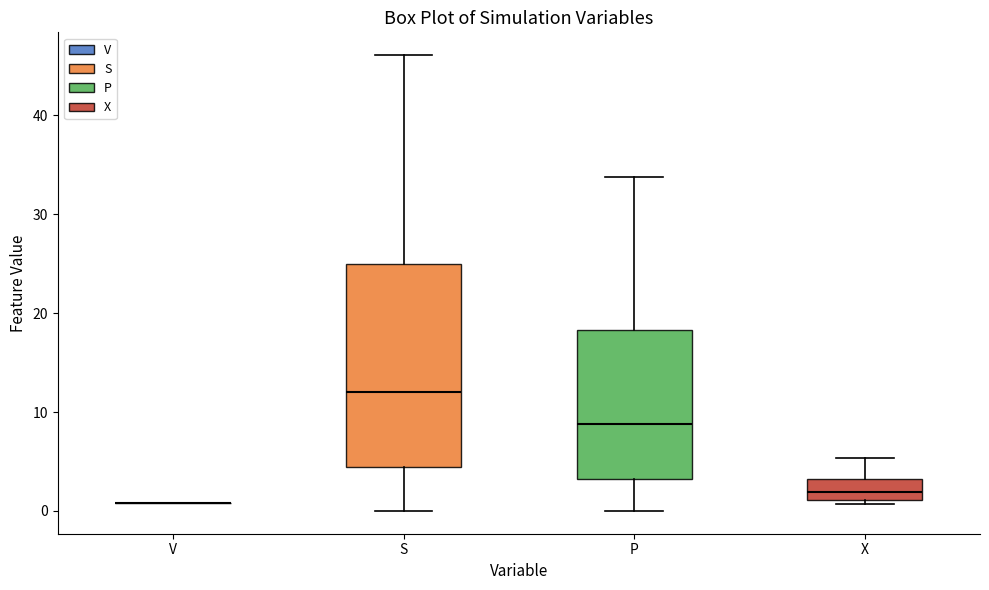

Which box is the tallest, from its lower edge to its upper edge?

S